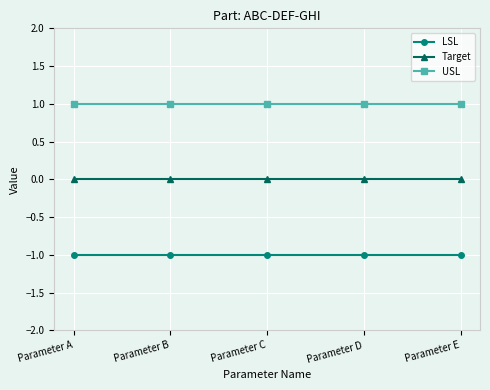

The Target series shows 0 at Parameter C. True or false?

True